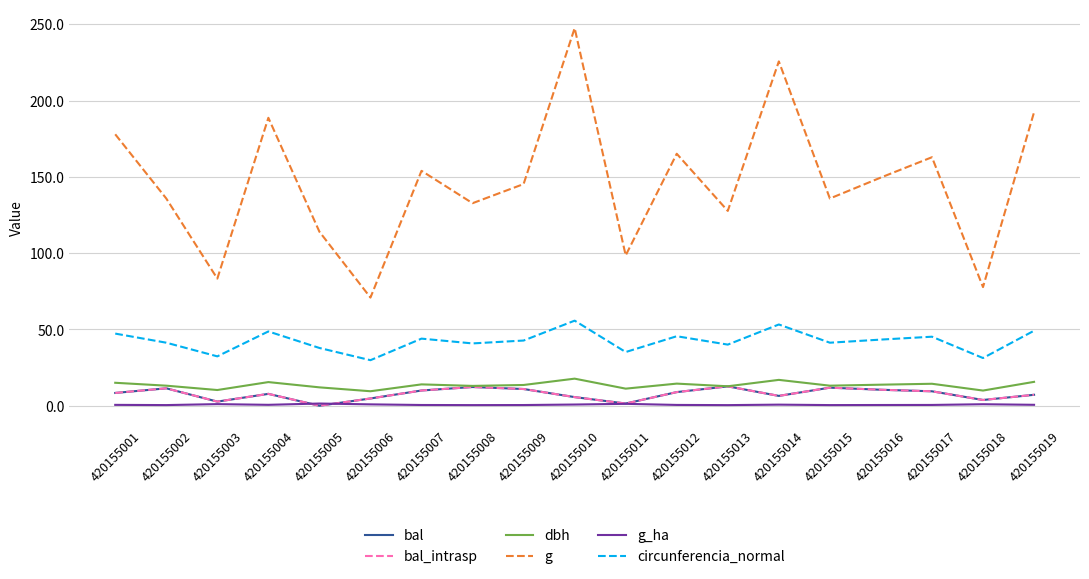

Does the chart display data point markers on the line(s)?

No